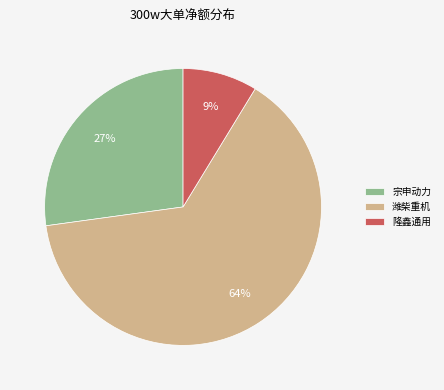

Does 潍柴重机 account for over 50% of the chart?

Yes